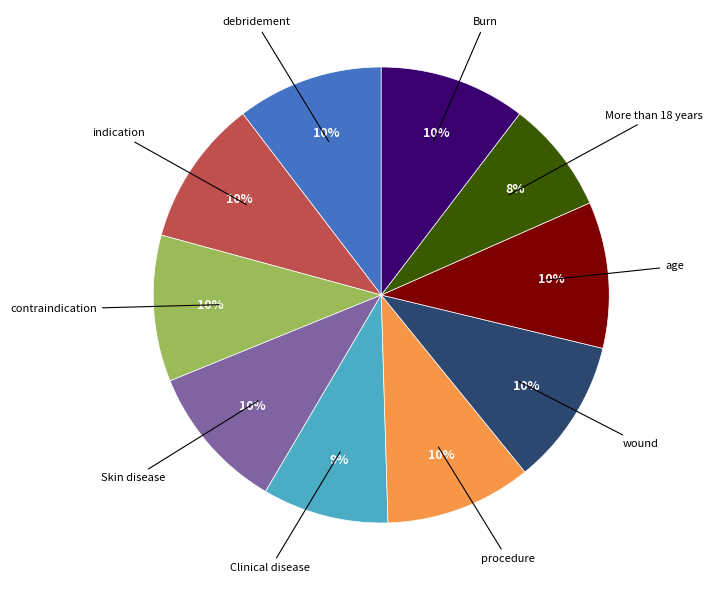

To the nearest percent, what is the average slice percentage?

10%